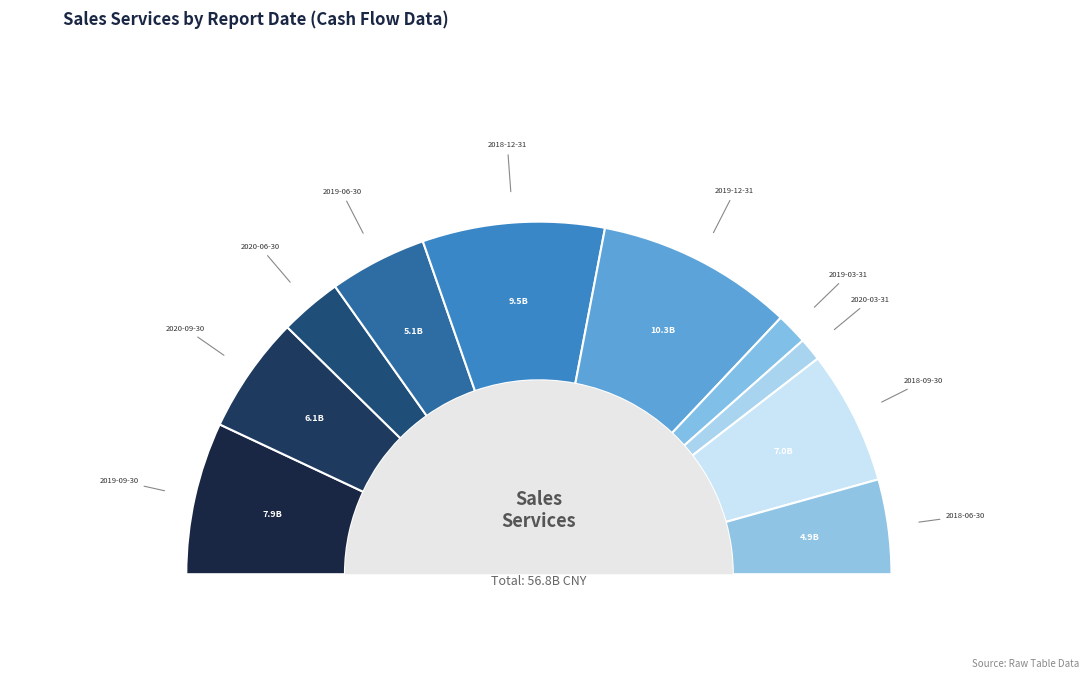

Is there any slice that represents more than half of the pie?

No